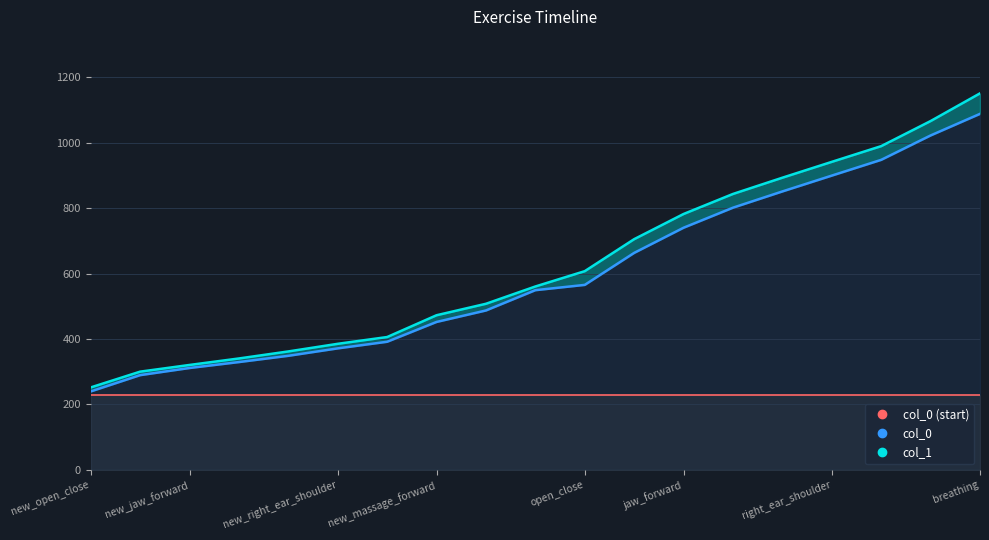

True or false: col_0 and col_1 cross at least once.

False